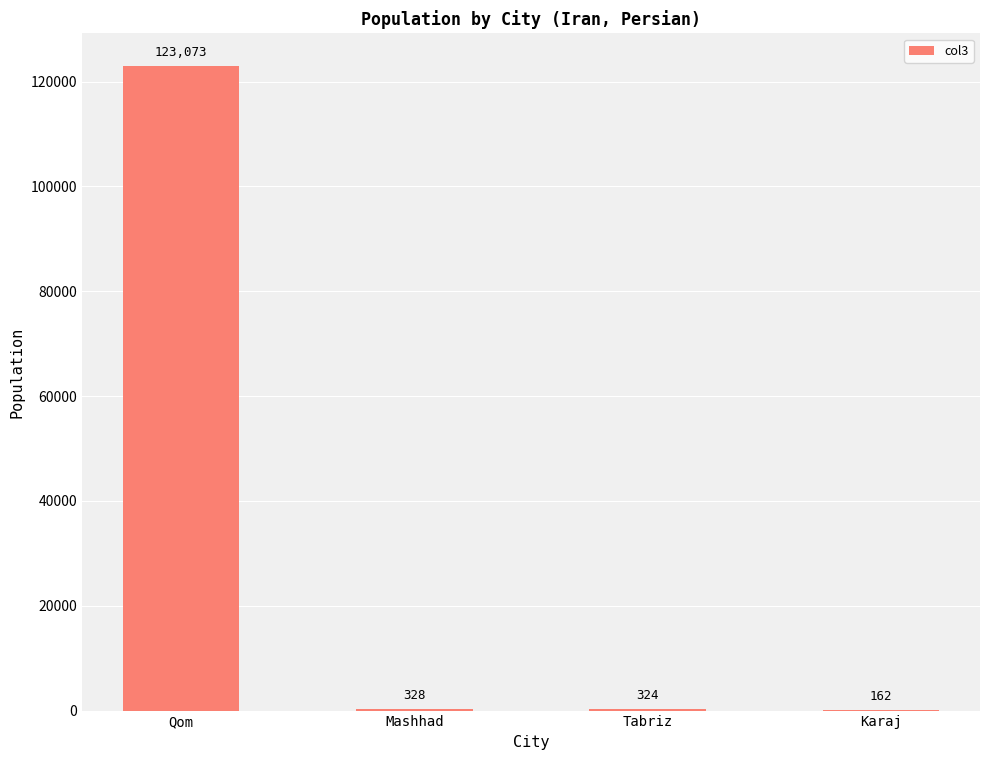

Where does the data first go above 328?

Qom